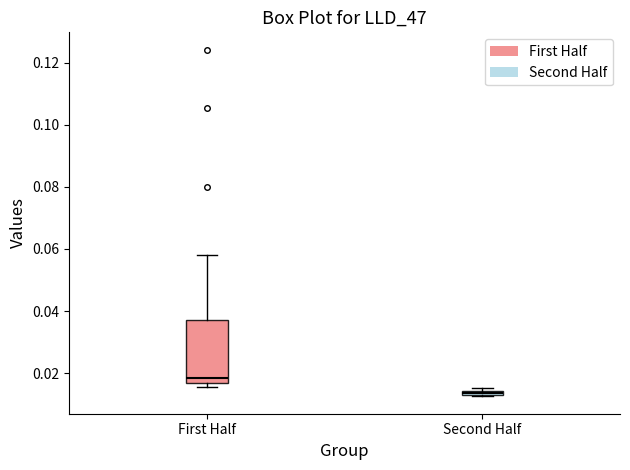

Which box is the tallest, from its lower edge to its upper edge?

First Half